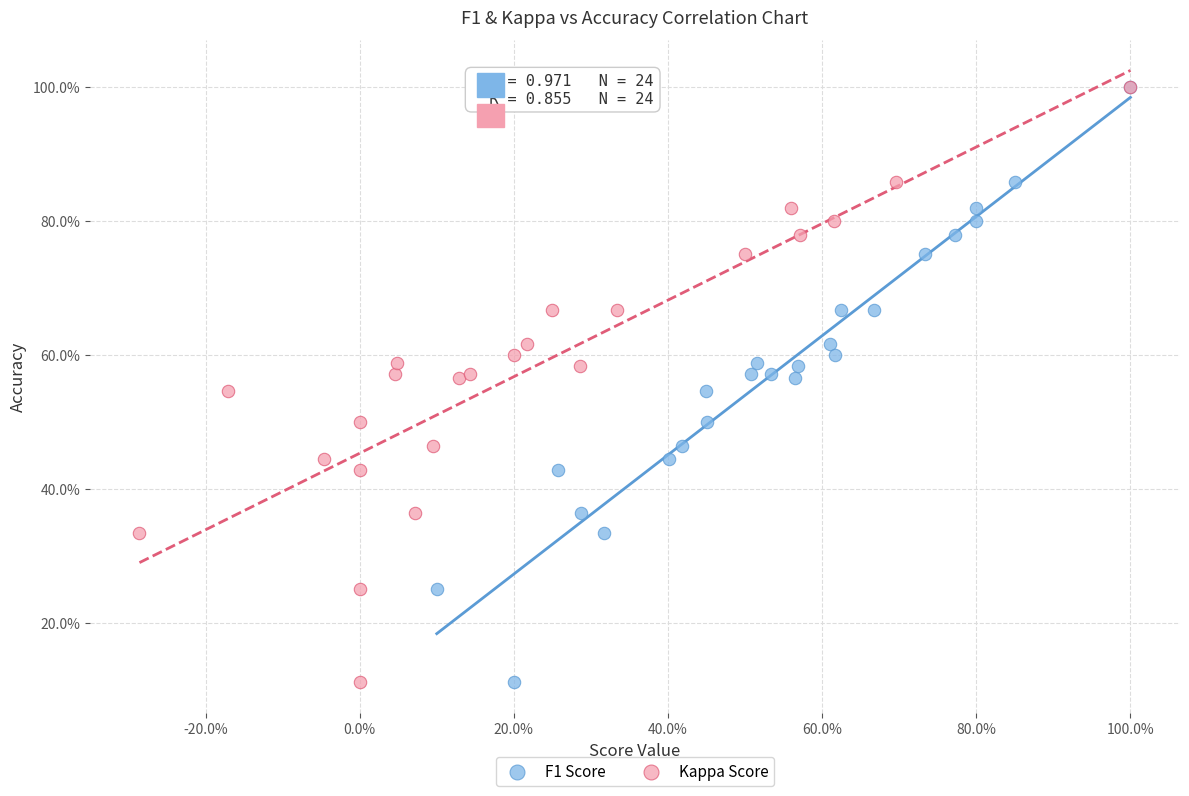

What are all the series names shown in the legend?

F1 Score, Kappa Score